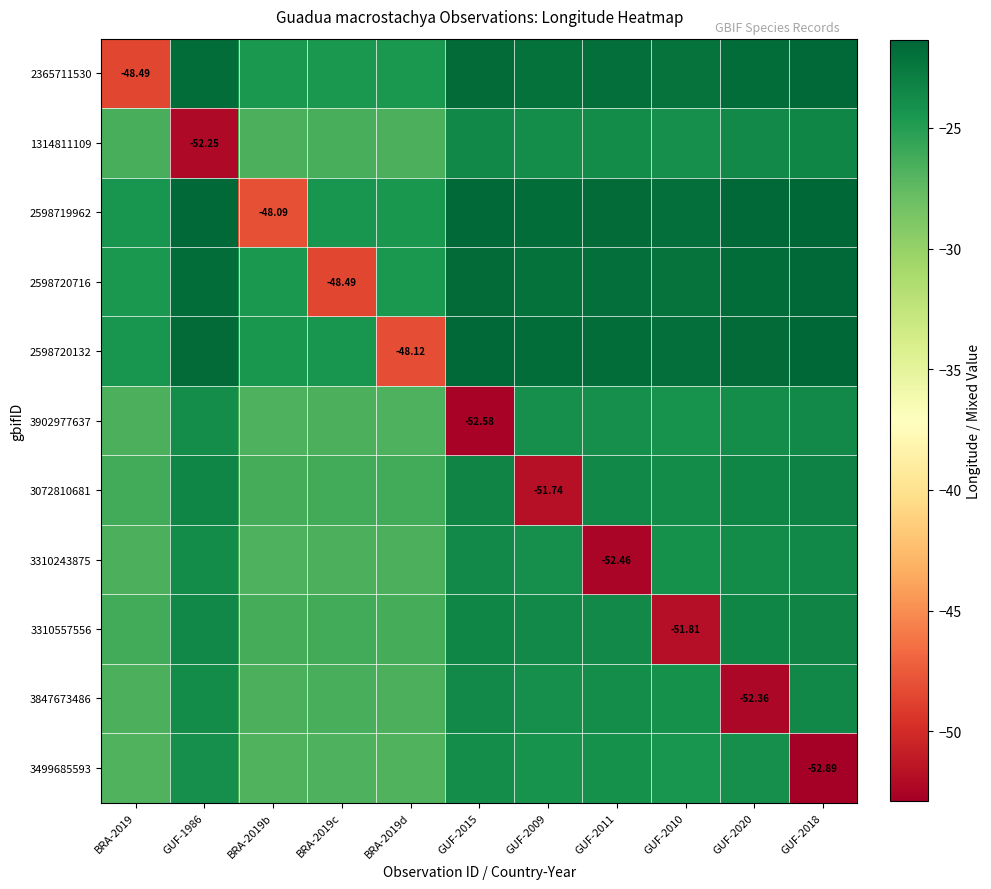

Is it true that 2598719962 equals -40.8 at BRA-2019c?

False